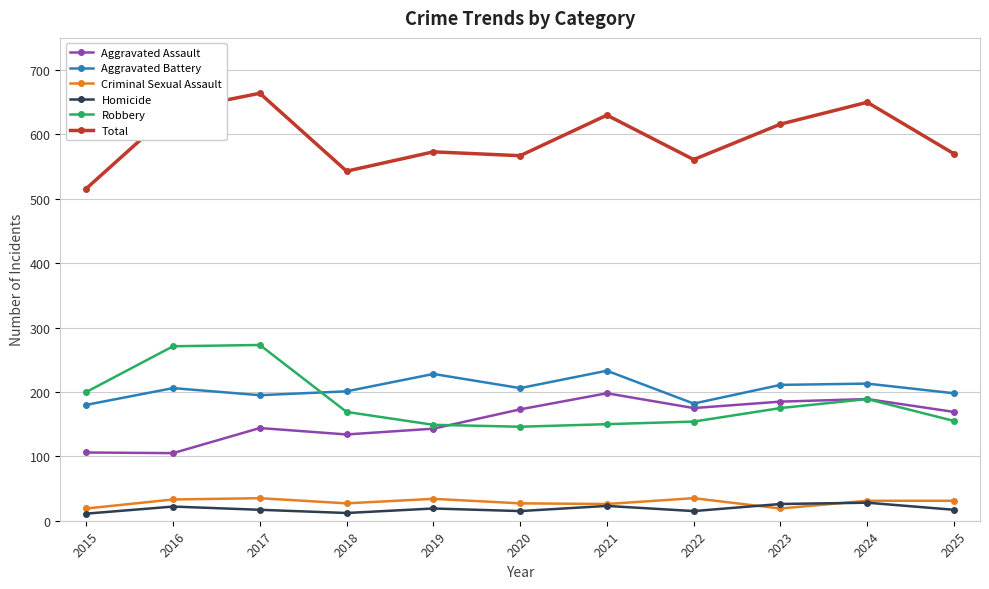

How many values in the Aggravated Battery series are below 206?

5